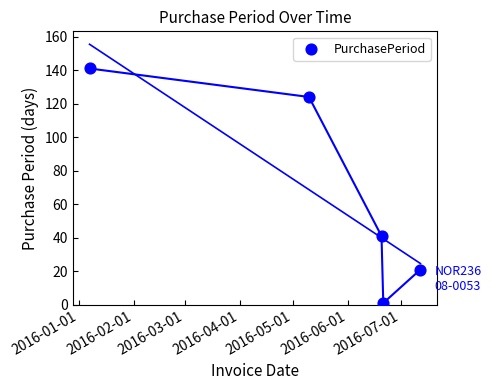

What is the range of X values (max minus min)?

187